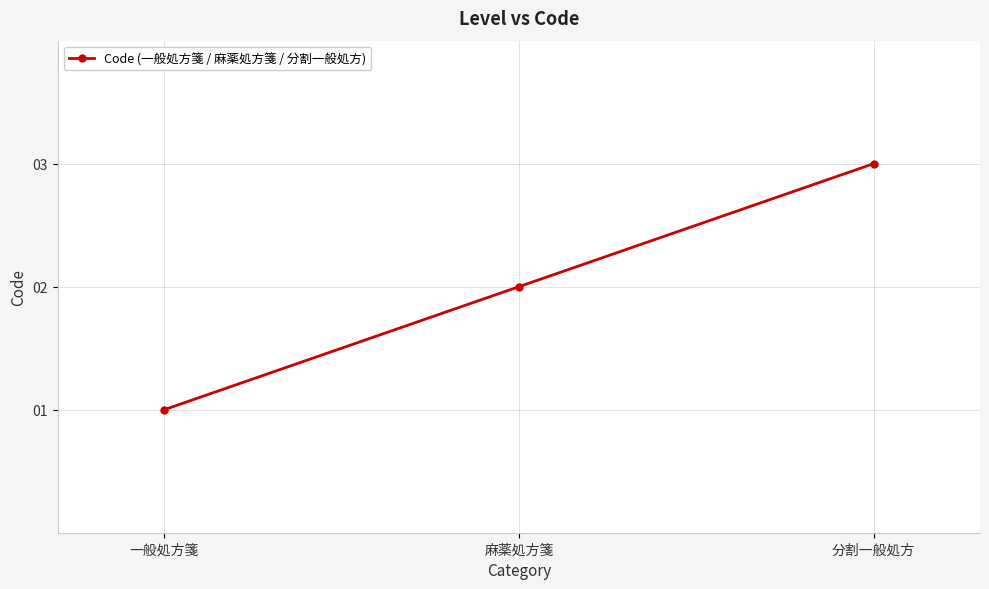

Rank the categories by value from highest to lowest.

分割一般処方, 麻薬処方箋, 一般処方箋